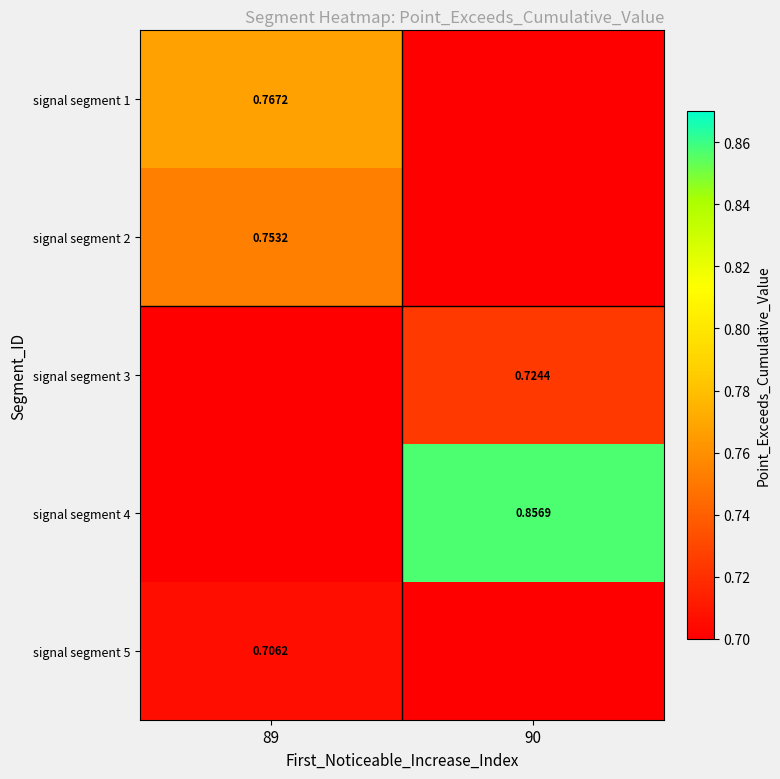

What is the highest value of the signal segment 1 series?

0.8